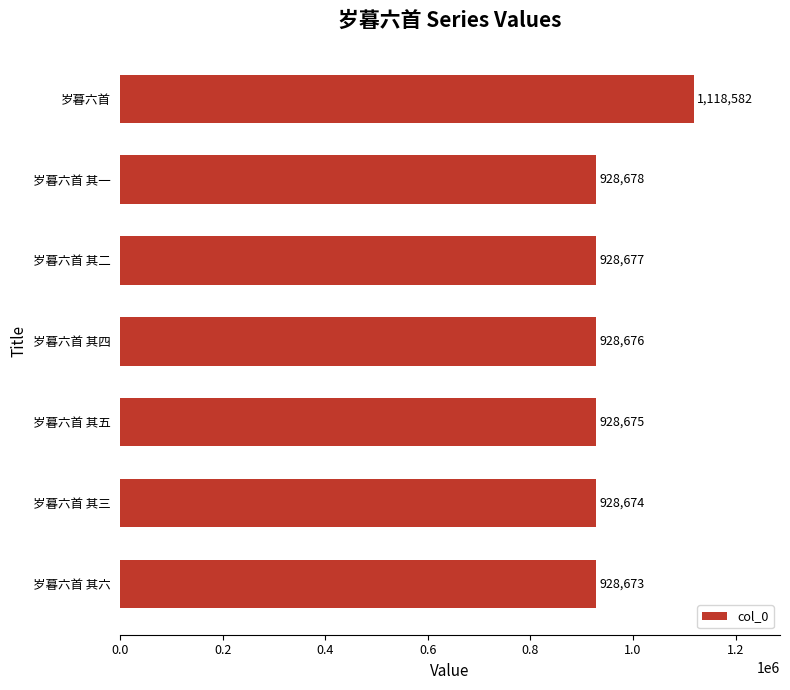

The chart shows a value of 1118582 at 岁暮六首. True or false?

True